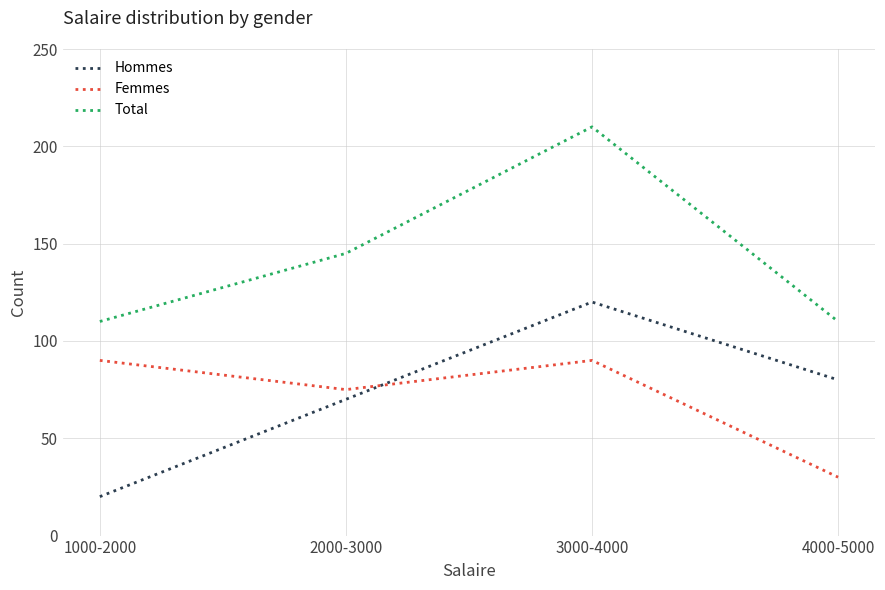

Which series has the largest total across all categories?

Total